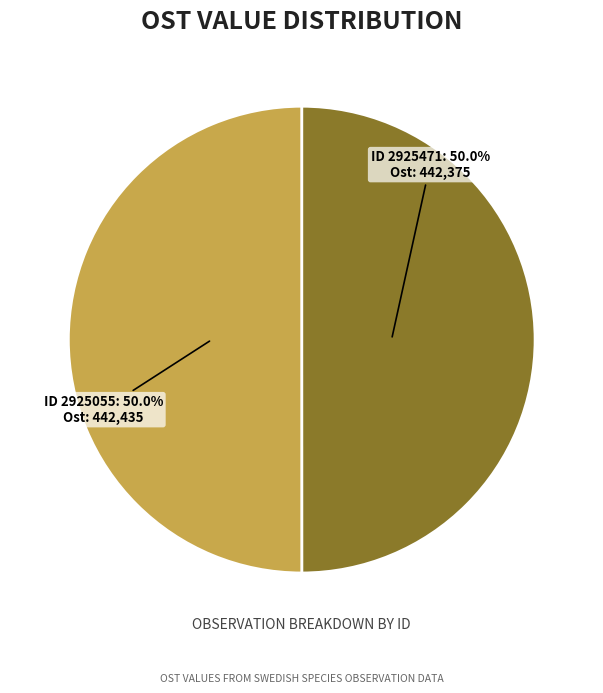

Count the number of slices in the pie.

2